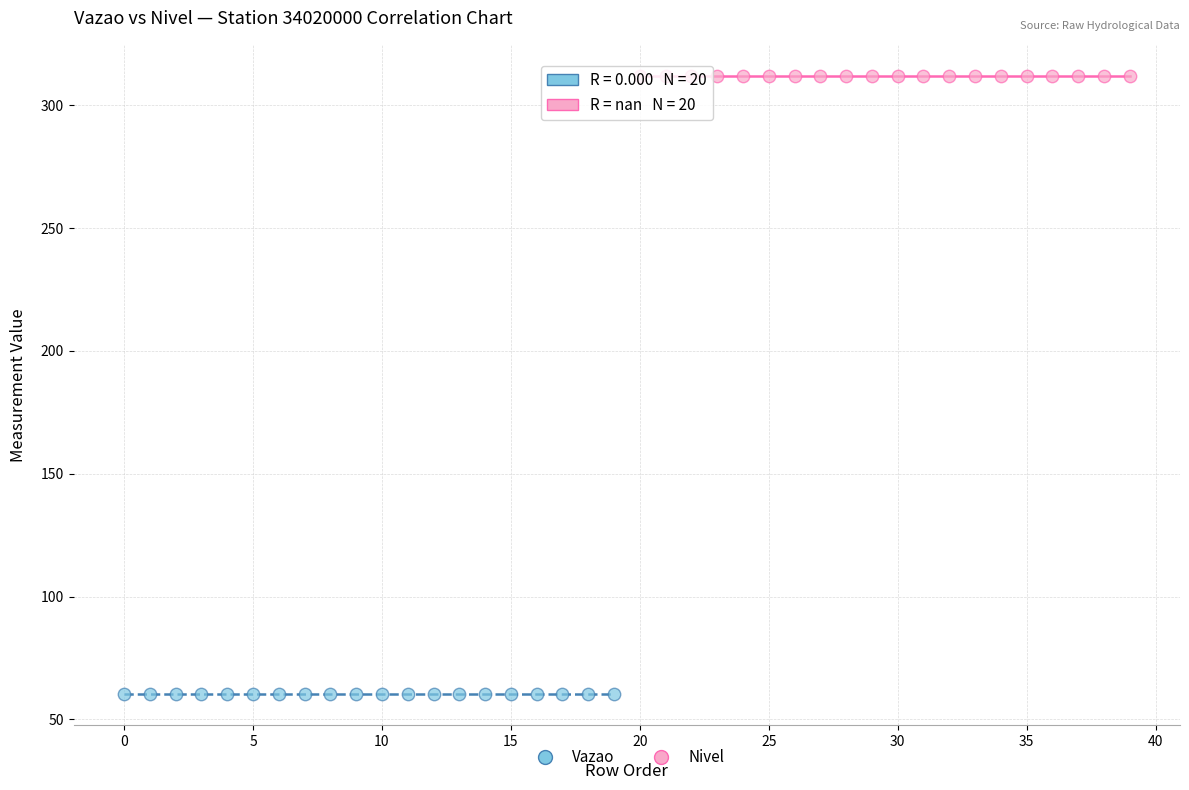

Which series contains the highest Y value?

Nivel